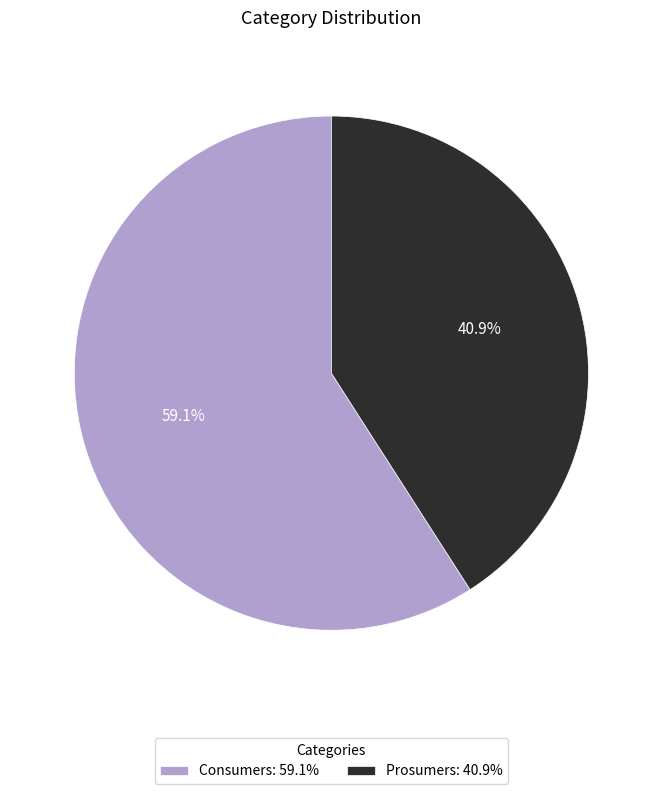

Which category has the smallest portion of the pie?

Prosumers